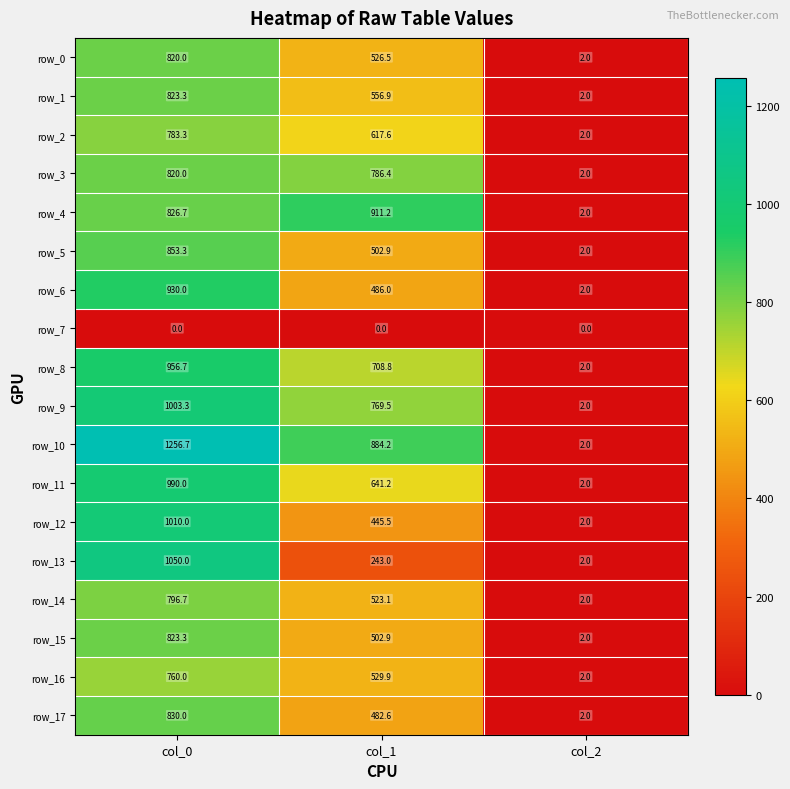

What is the difference between the row_14 values at col_0 and col_1?

273.6